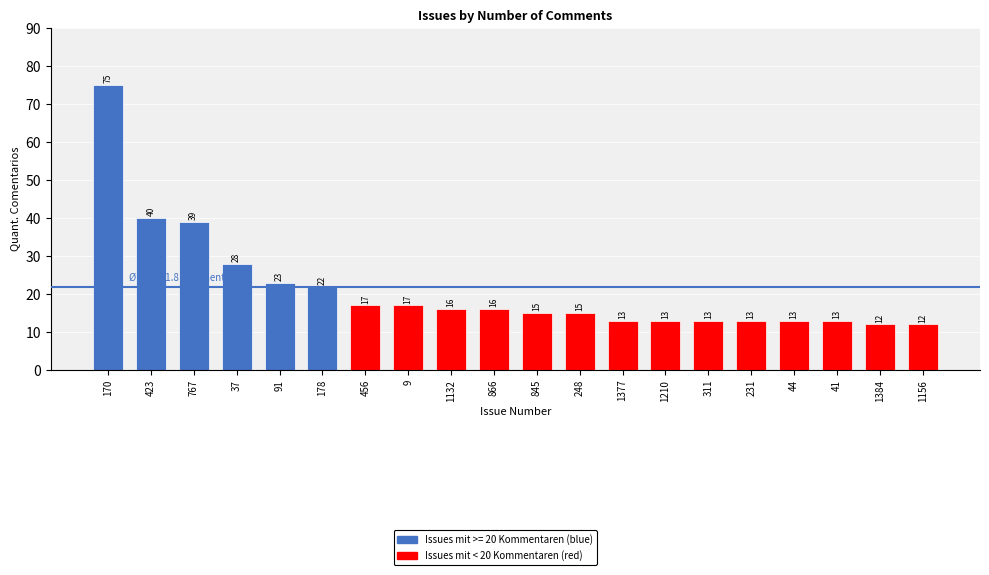

Where does the data first go above 16?

170